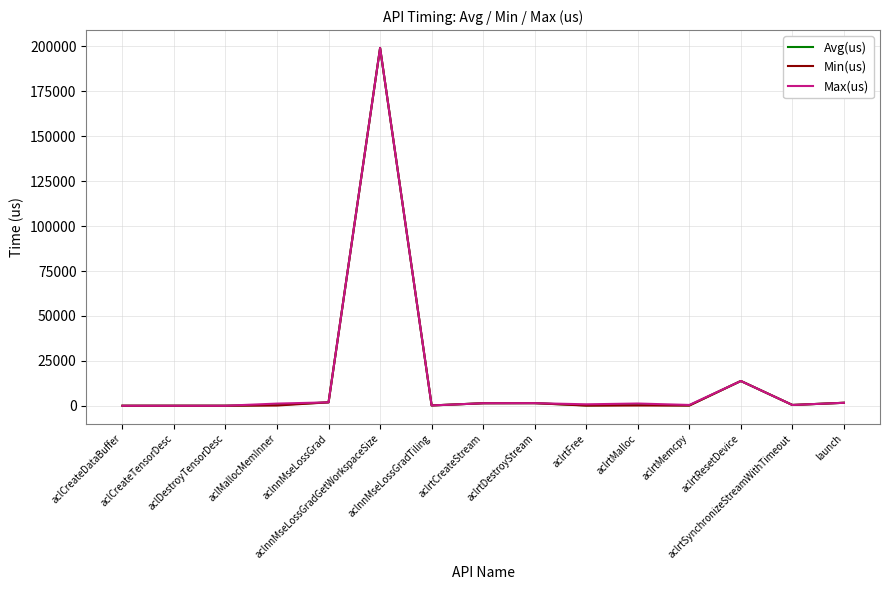

What is the highest value of the Avg(us) series?

199153.0